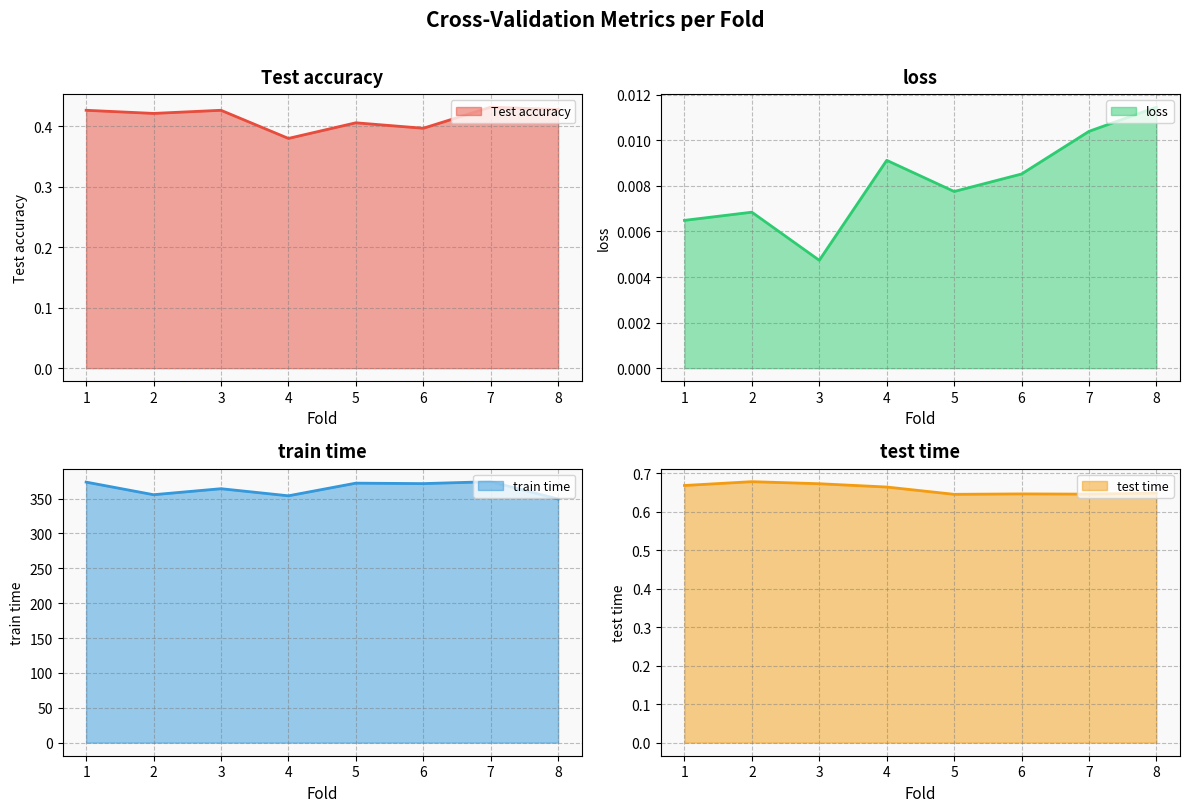

Which series has the widest spread of values?

train time line